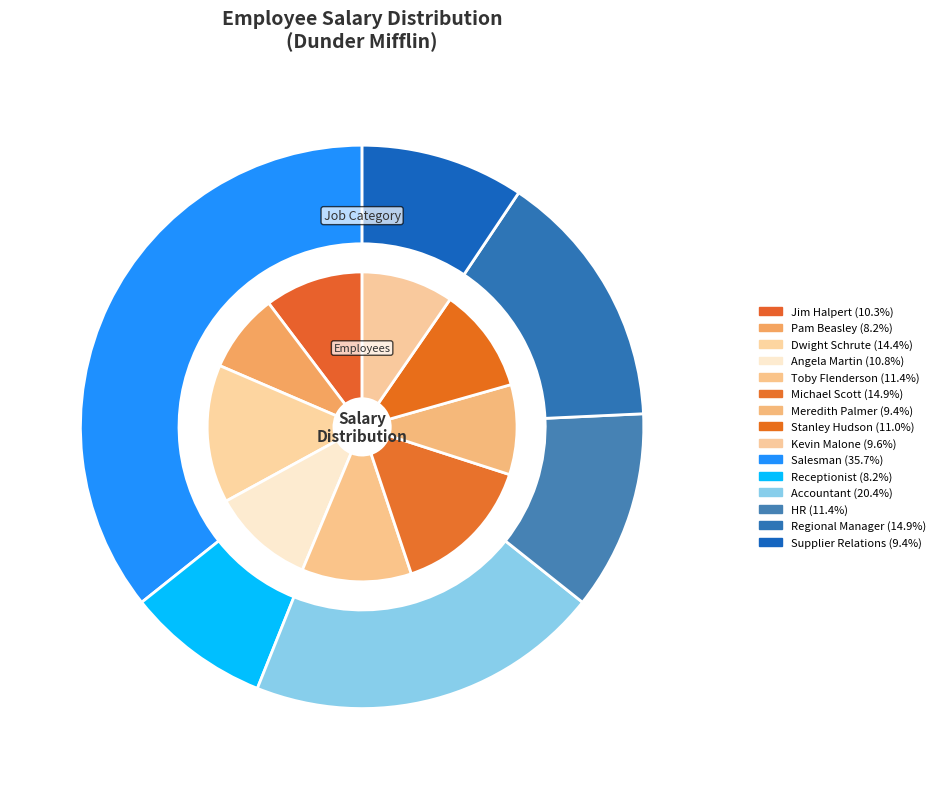

Is there any slice that represents more than half of the pie?

No